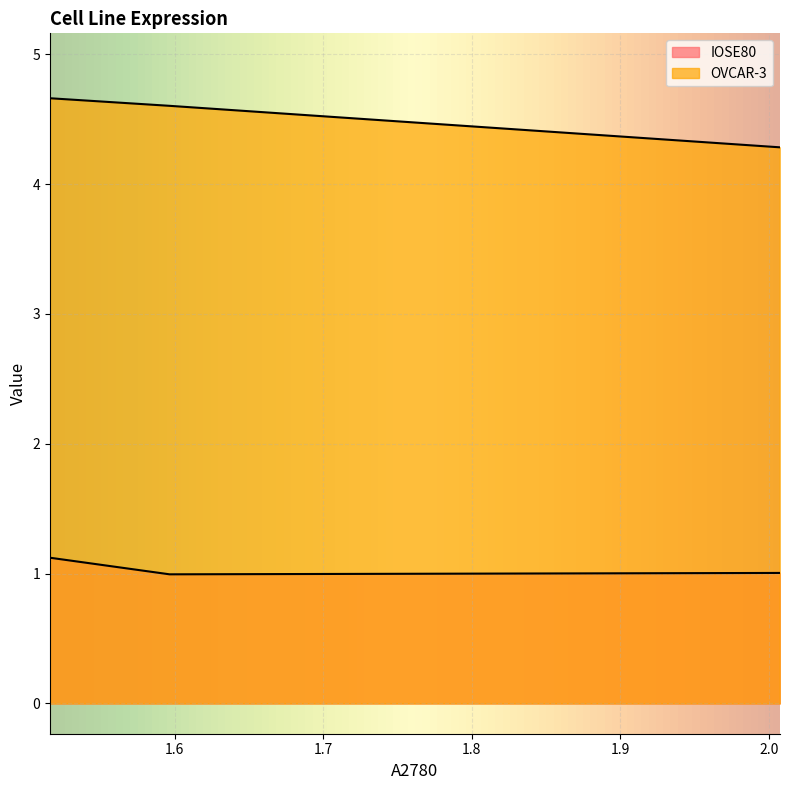

What is the difference between the highest and lowest values at 2?

3.5